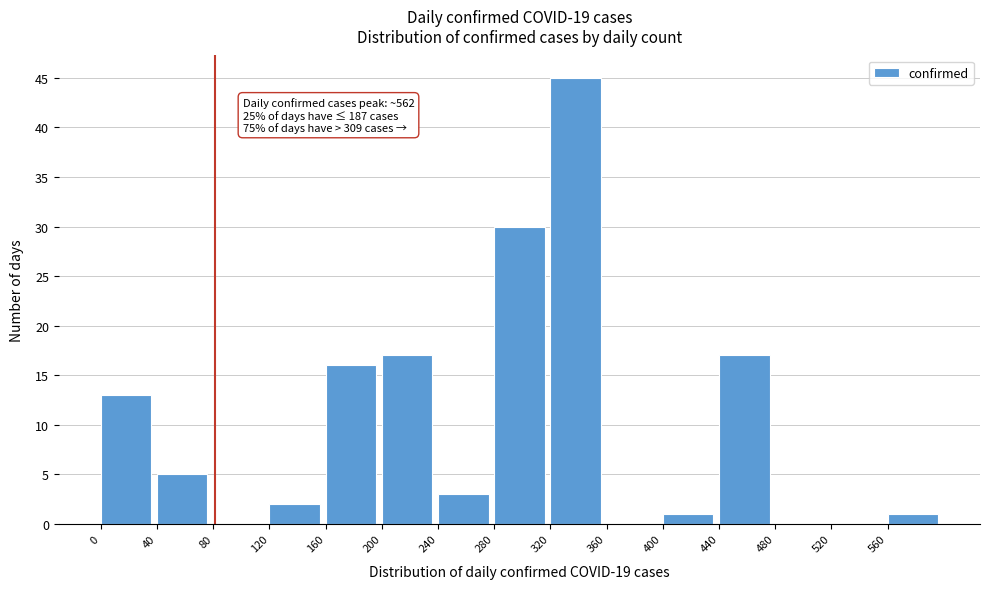

Over which range of the x-axis is the bar tallest?

320 to 360